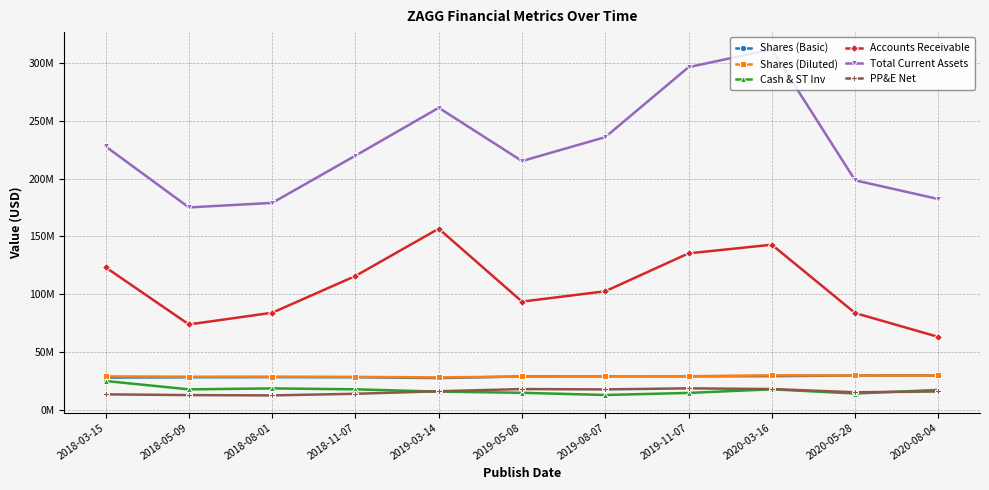

What are all the series names shown in the legend?

Shares (Basic), Shares (Diluted), Cash & ST Inv, Accounts Receivable, Total Current Assets, PP&E Net